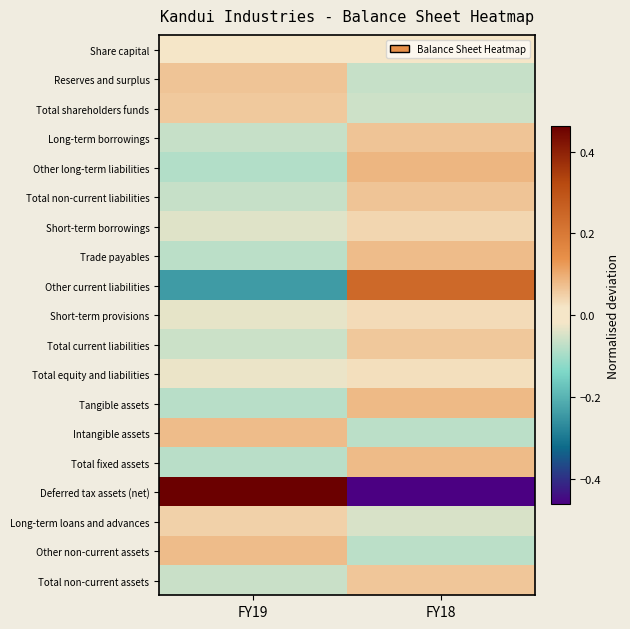

Rank the series by their maximum value, from lowest to highest.

Share capital, Total equity and liabilities, Short-term provisions, Short-term borrowings, Long-term loans and advances, Total shareholders funds, Total current liabilities, Total non-current assets, Long-term borrowings, Reserves and surplus, Total non-current liabilities, Intangible assets, Trade payables, Other non-current assets, Total fixed assets, Tangible assets, Other long-term liabilities, Other current liabilities, Deferred tax assets (net)